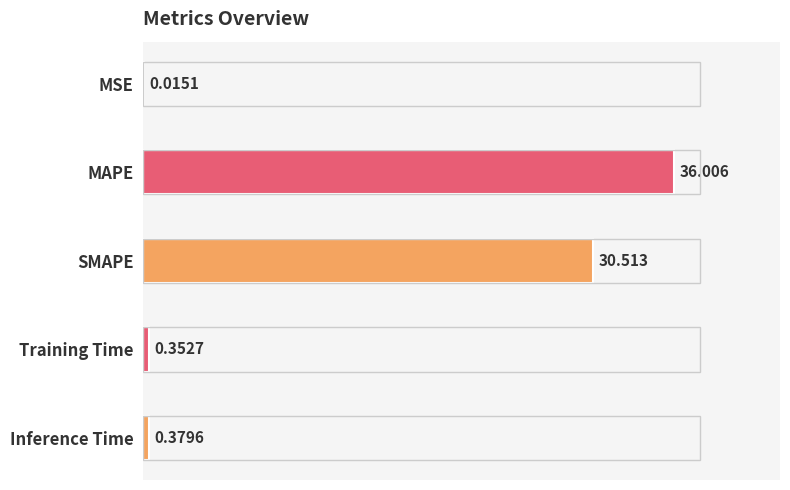

At which label is the value closest to 18?

SMAPE